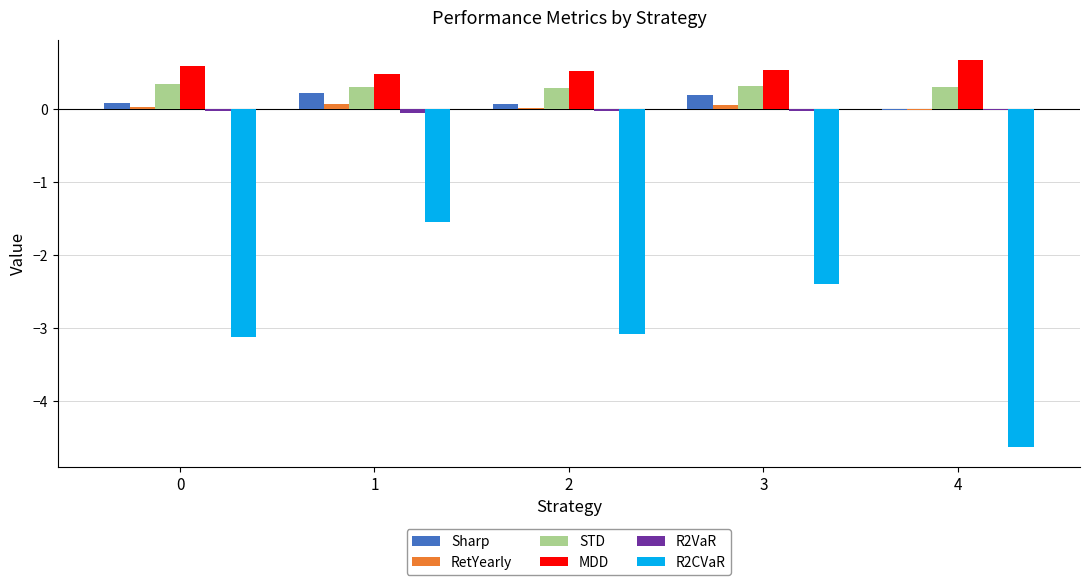

Which category has the highest value across all series?

4